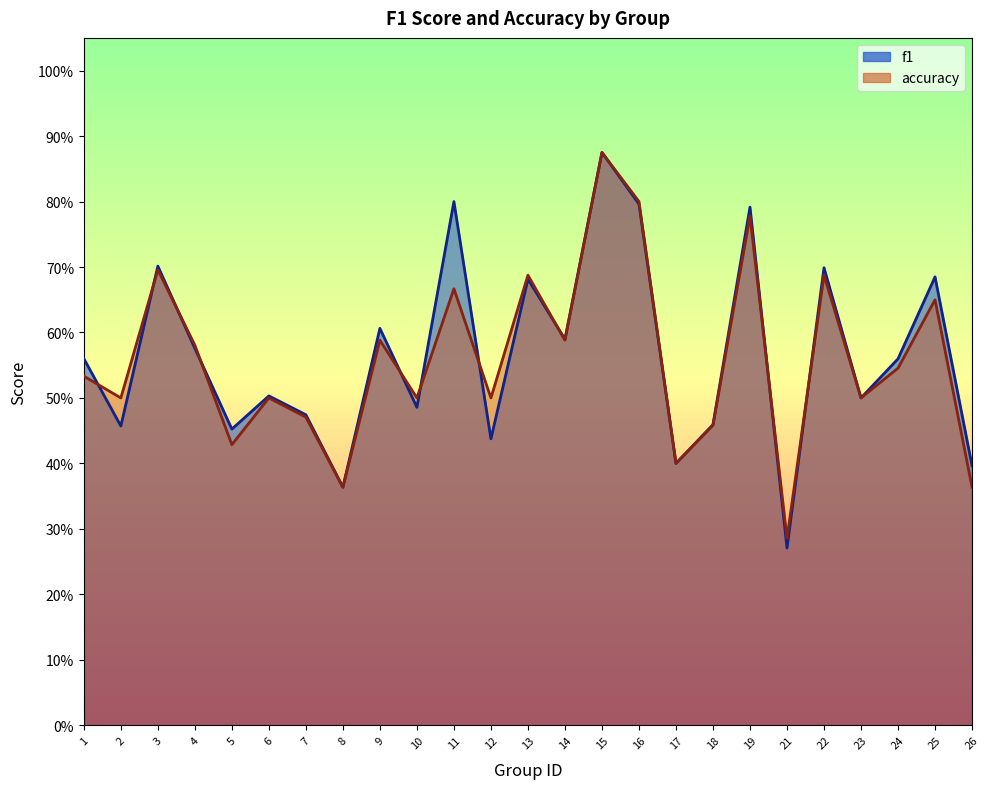

How many lines are shown in the chart?

2